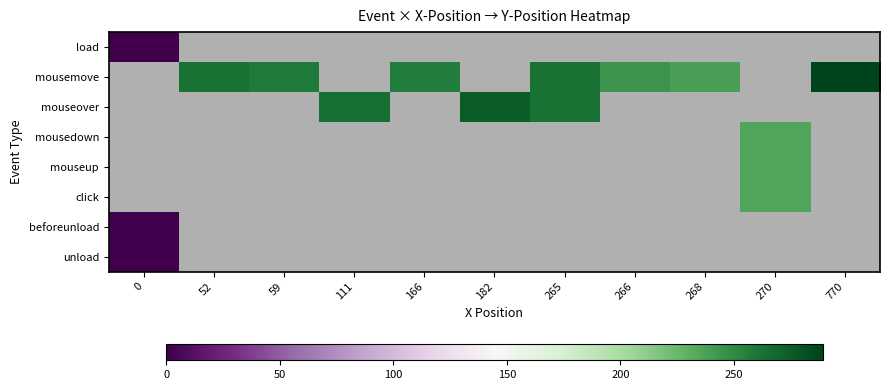

How many series are shown in this chart?

8